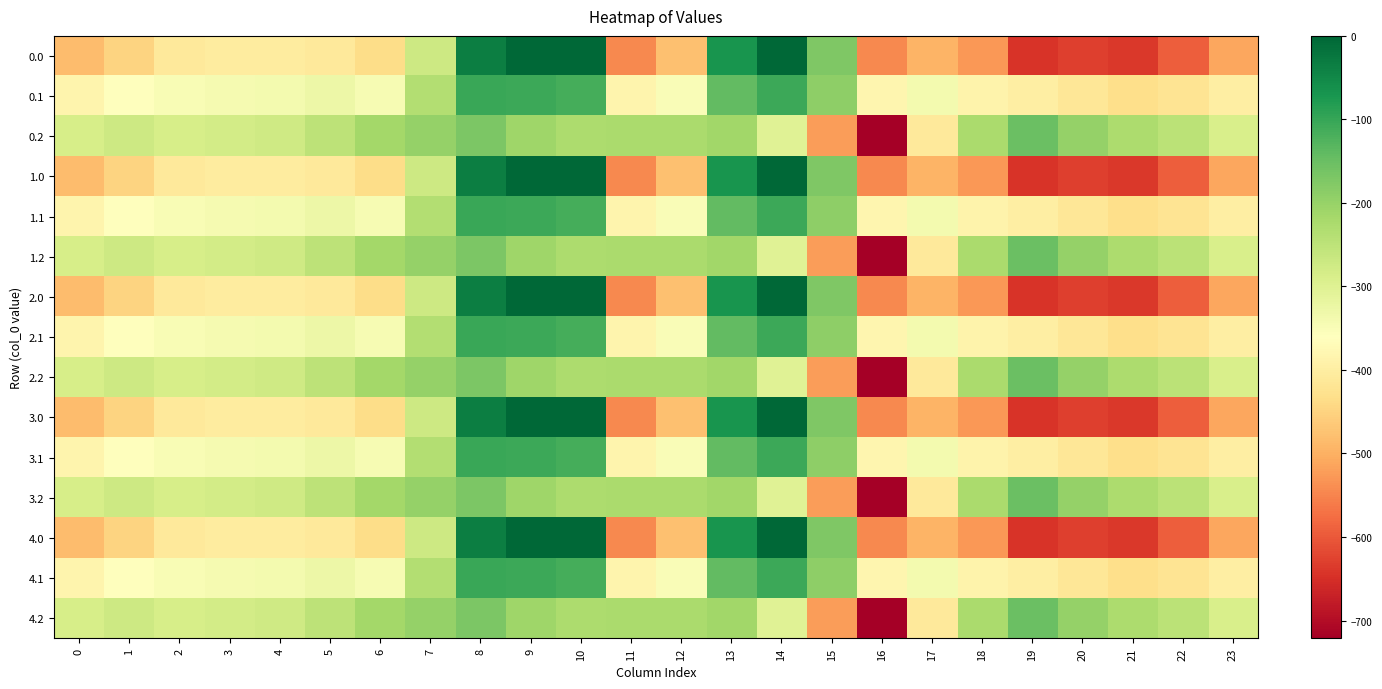

How many distinct data groups are displayed?

15